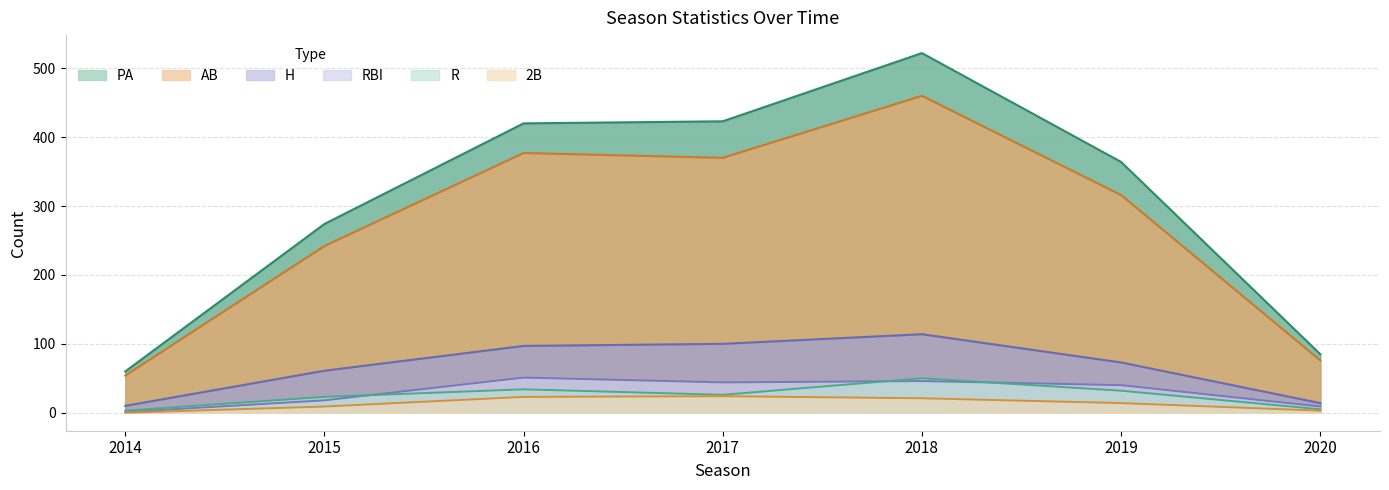

What is the difference between the maximum and minimum values in the R series?

47